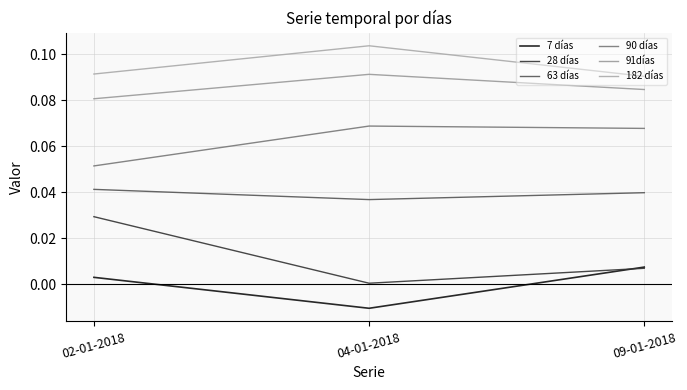

Does the chart display data point markers on the line(s)?

No